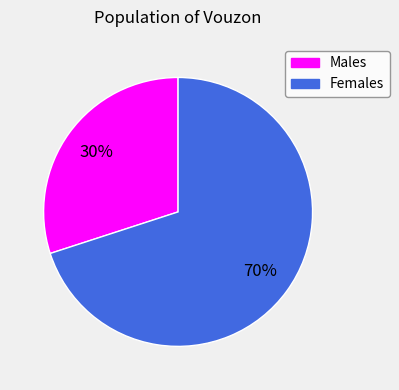

Is there a majority slice in this chart?

Yes